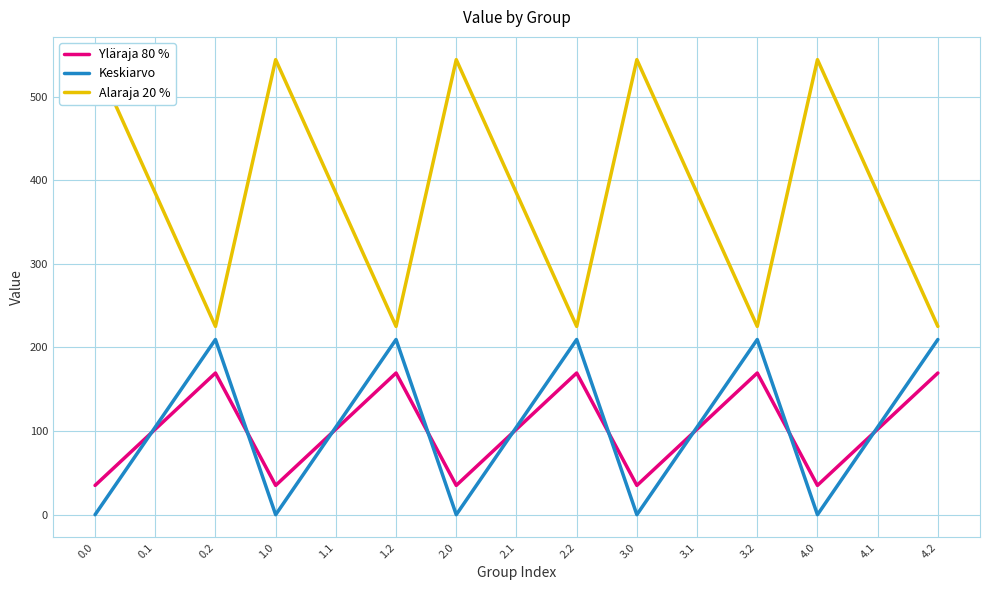

At which category is the sum across all series the highest?

0.2